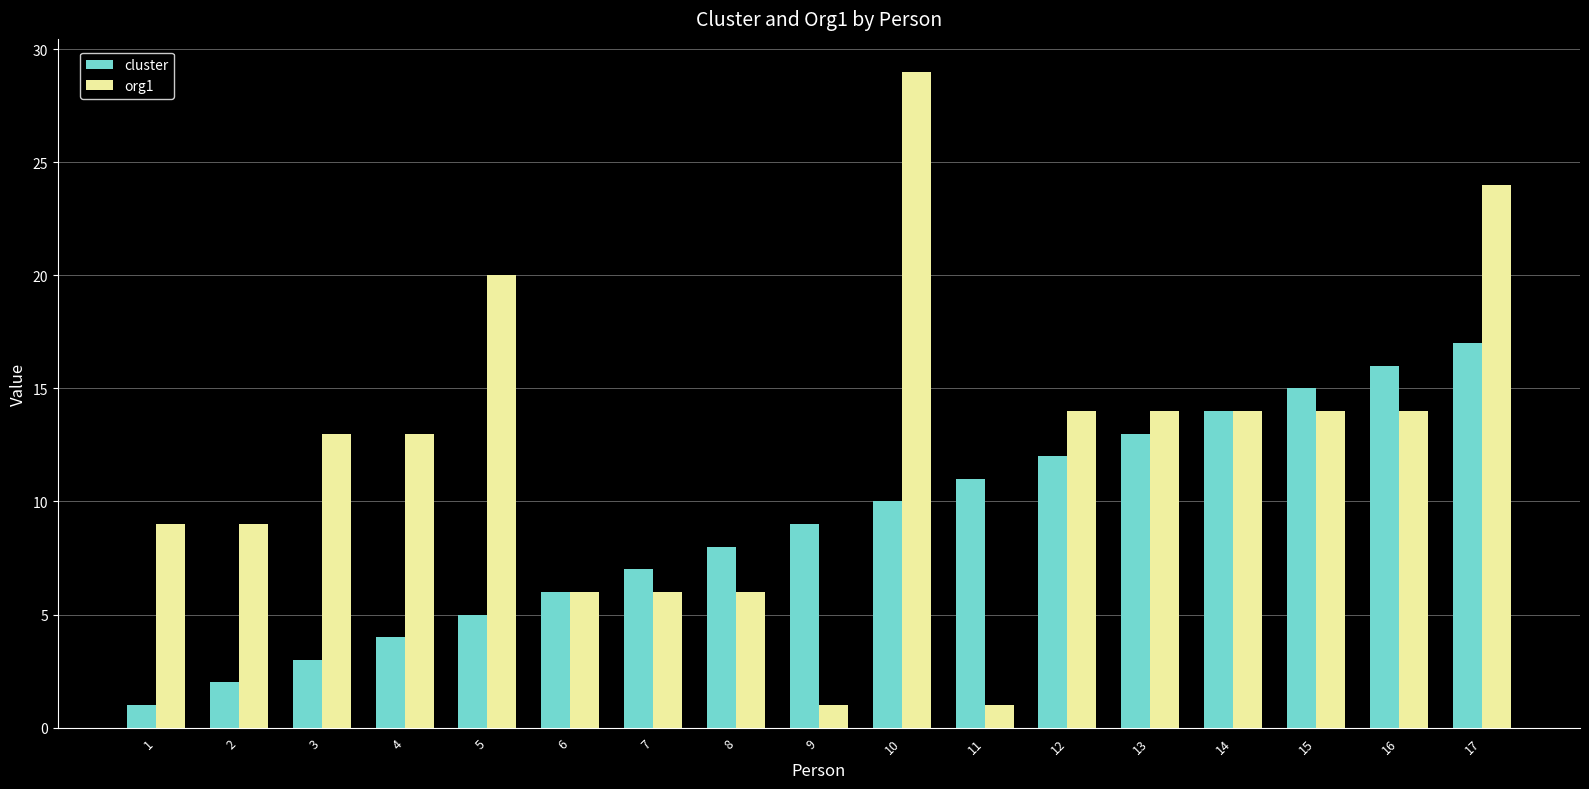

What is the sum of all cluster values?

153